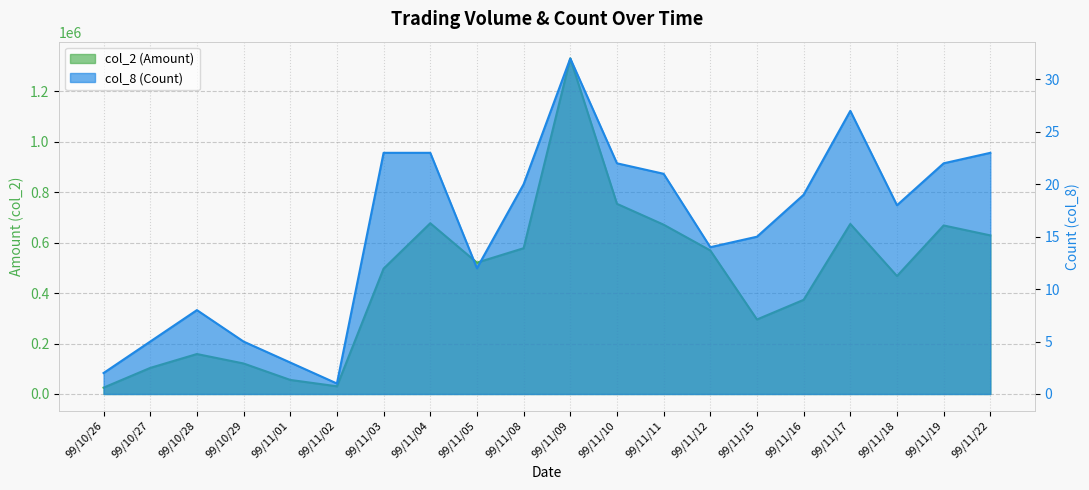

Does the chart display data point markers on the line(s)?

No